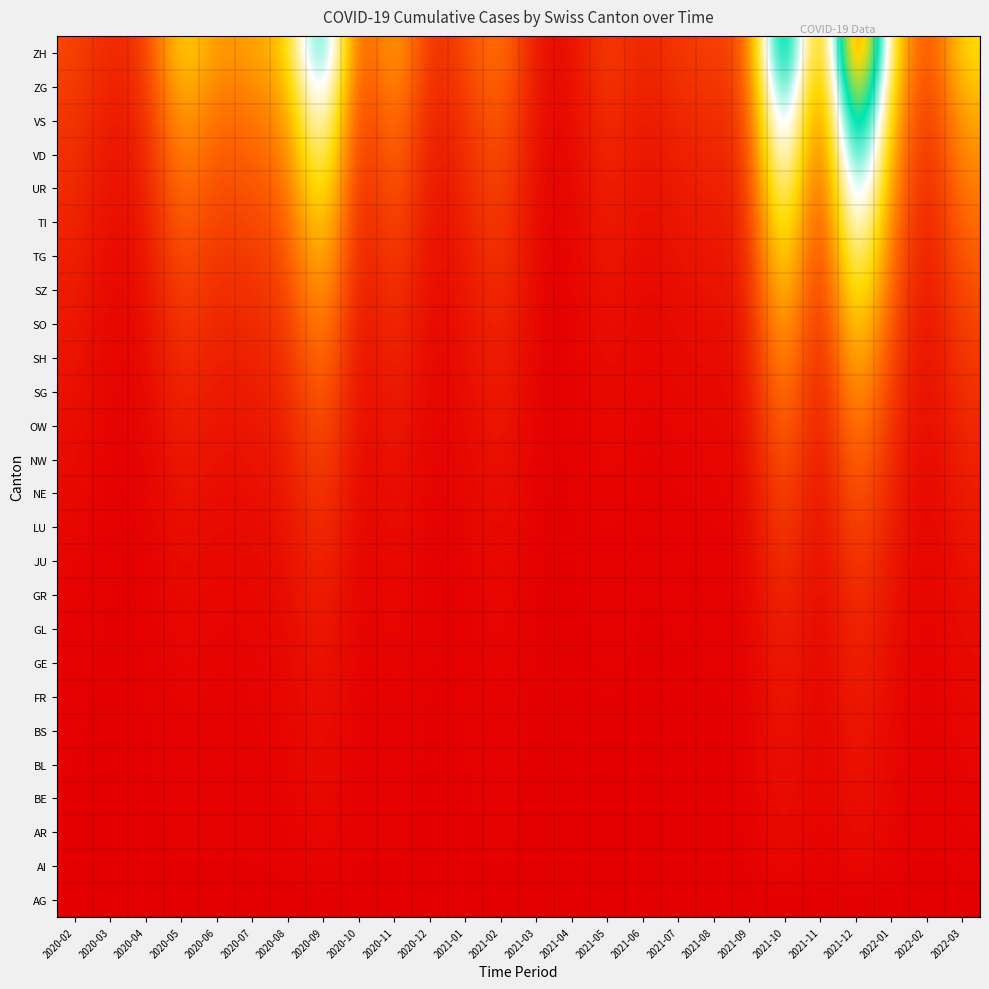

Count the number of categories in the chart.

26